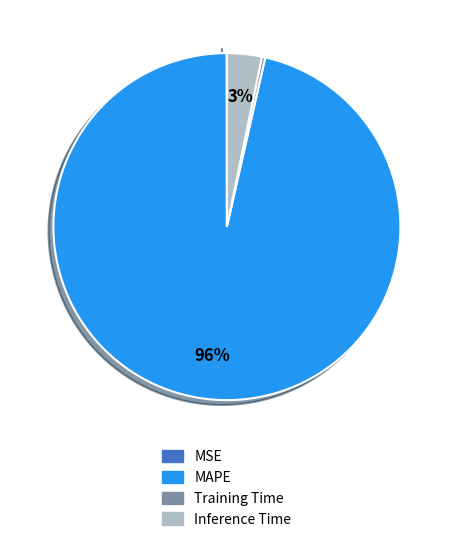

Is the sum of MAPE and Training Time greater than half?

Yes